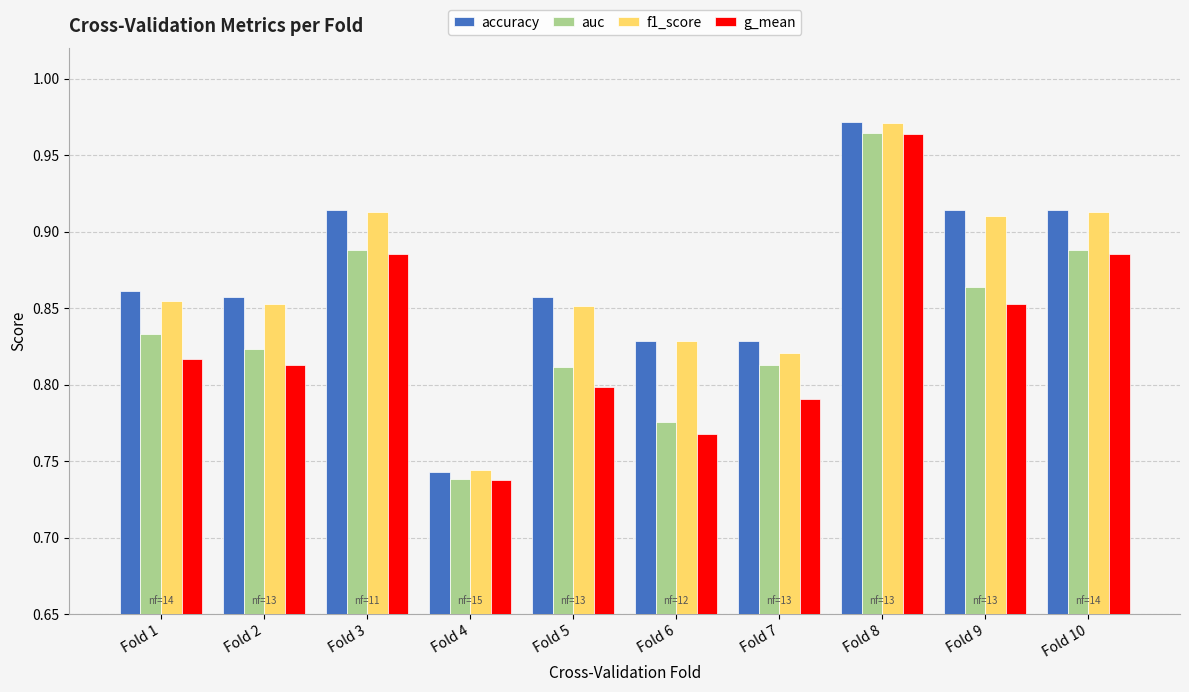

Count the f1_score values in the range 0 to 1.

10